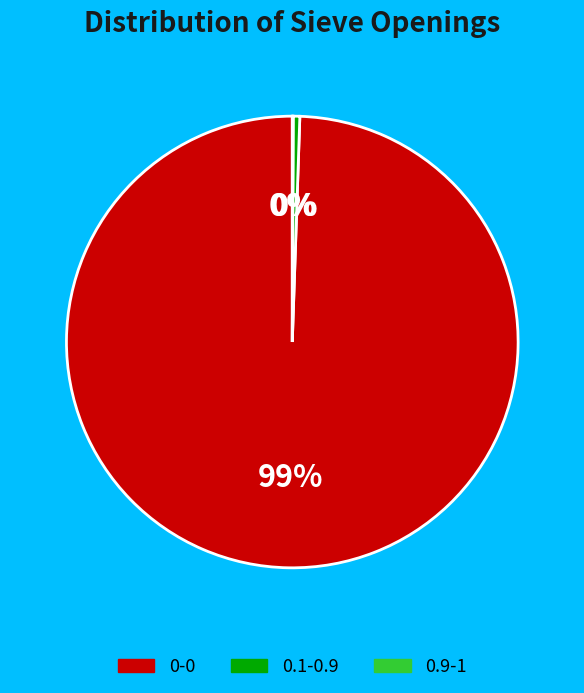

Does any single category account for the majority?

Yes